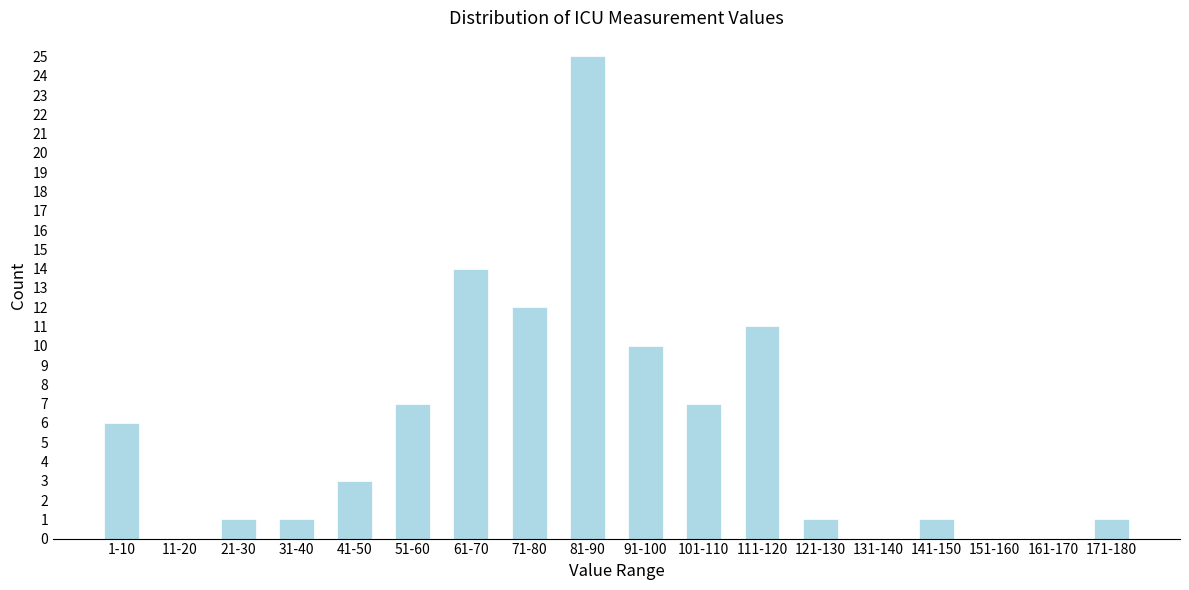

Reading right to left, transcribe all the data shown in this chart.

171-180=1	161-170=0	151-160=0	141-150=1	131-140=0	121-130=1	111-120=11	101-110=7	91-100=10	81-90=25	71-80=12	61-70=14	51-60=7	41-50=3	31-40=1	21-30=1	11-20=0	1-10=6